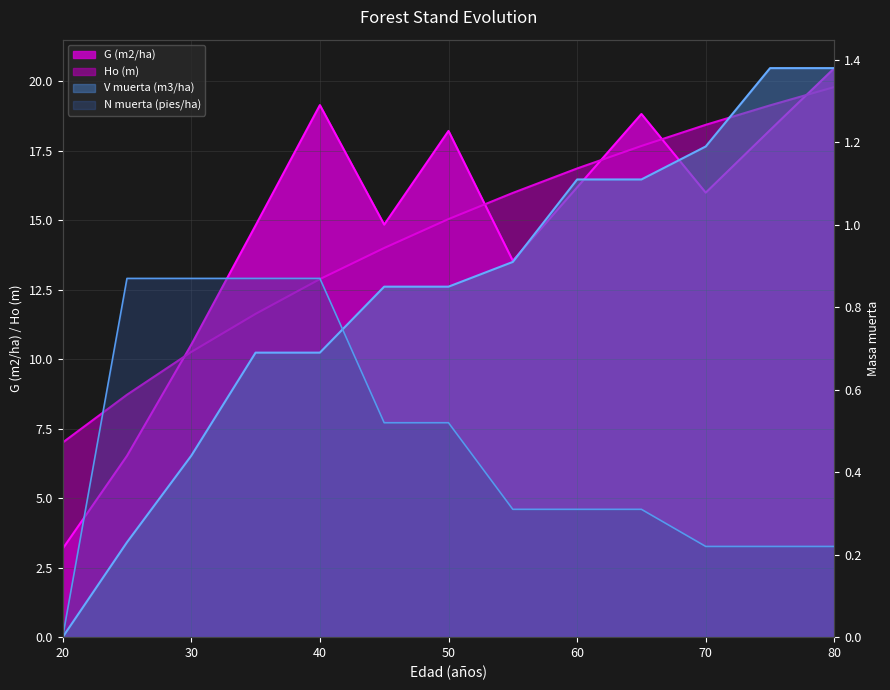

Which series changed the most between 25 and 40?

G (m2/ha)